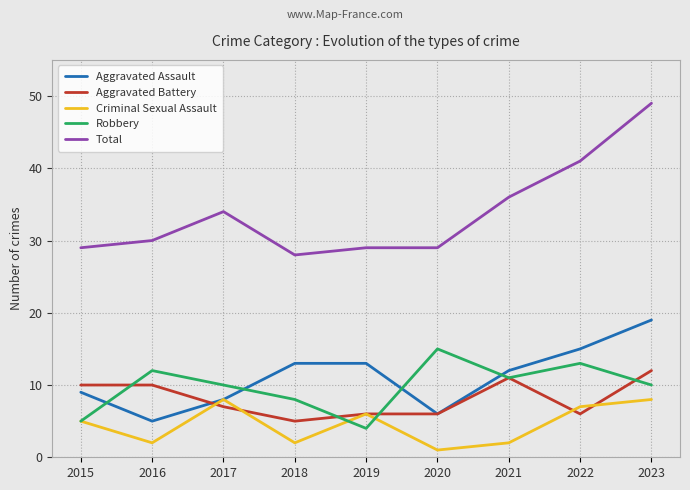

True or false: Total has more than 2 interior local peaks.

False